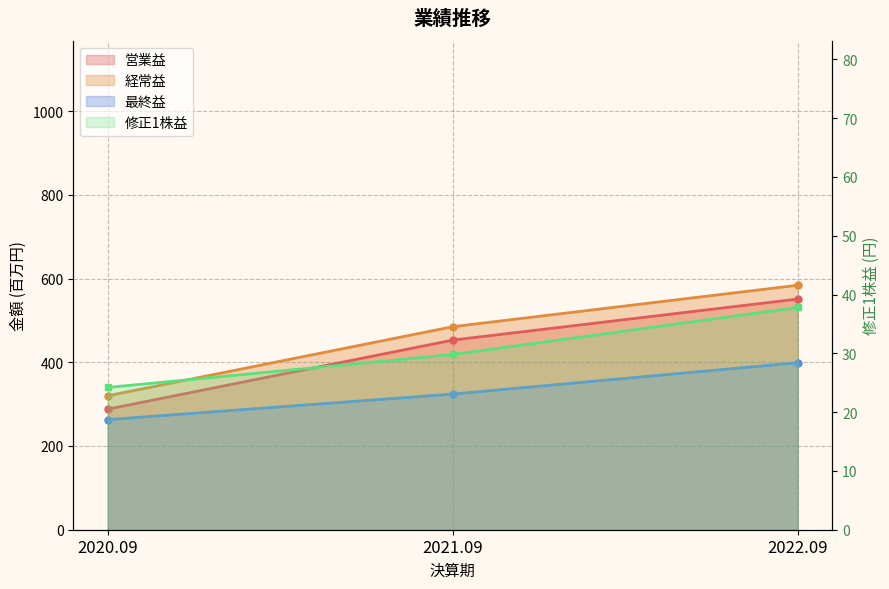

How many lines are shown in the chart?

4